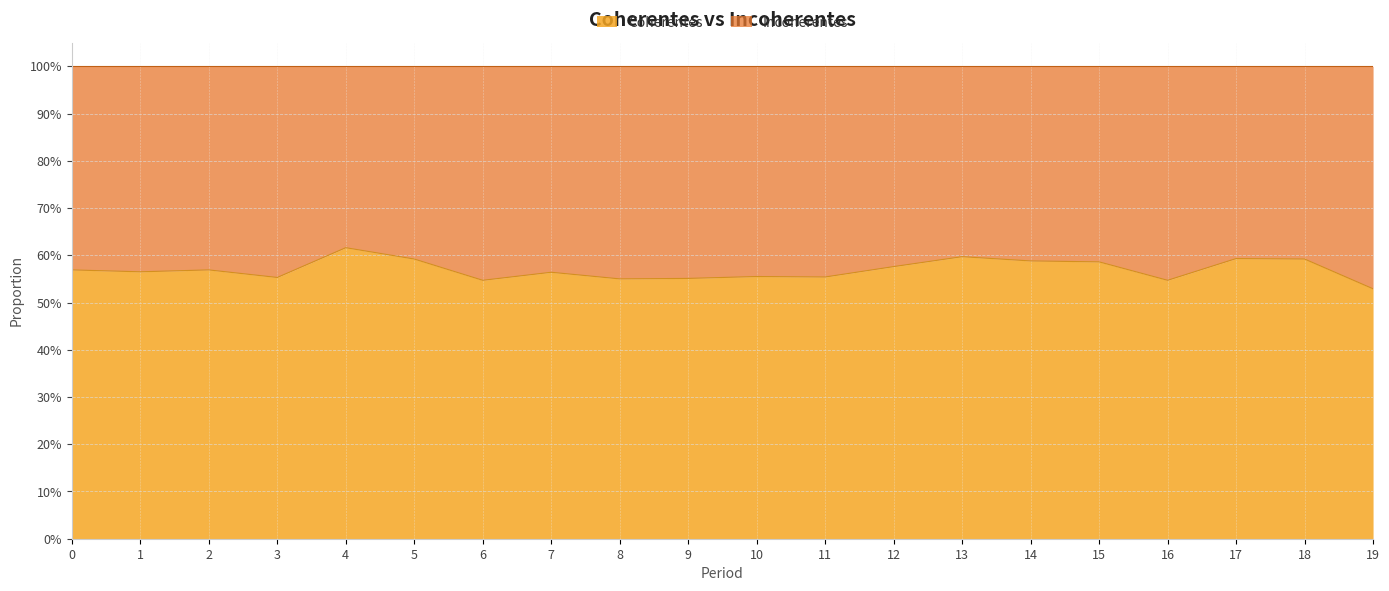

At which label is the value closest to 0?

19